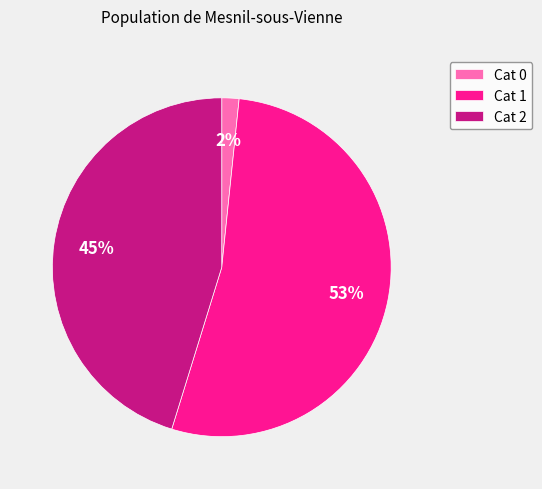

How many segments does this pie chart have?

3